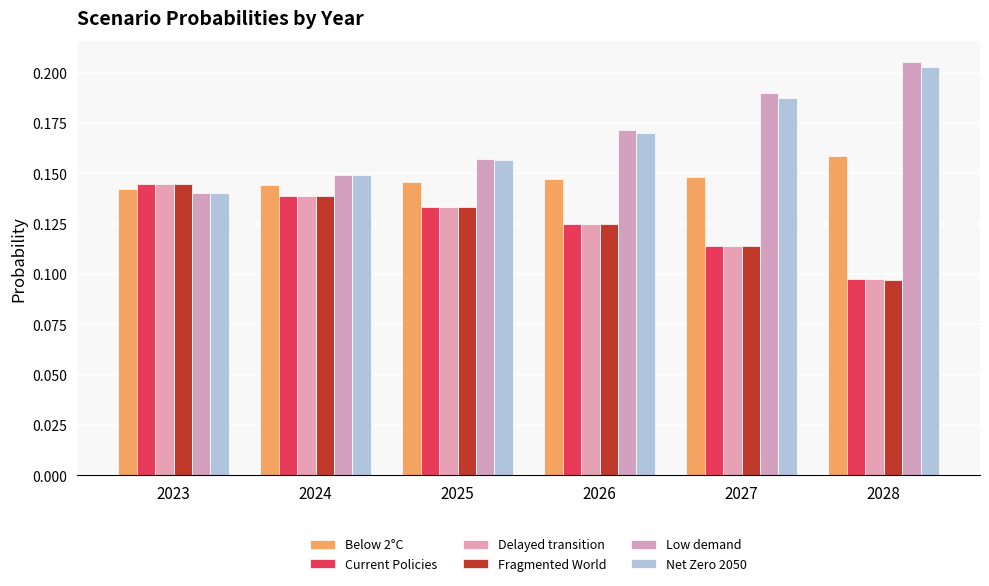

How many groups of bars are there?

6